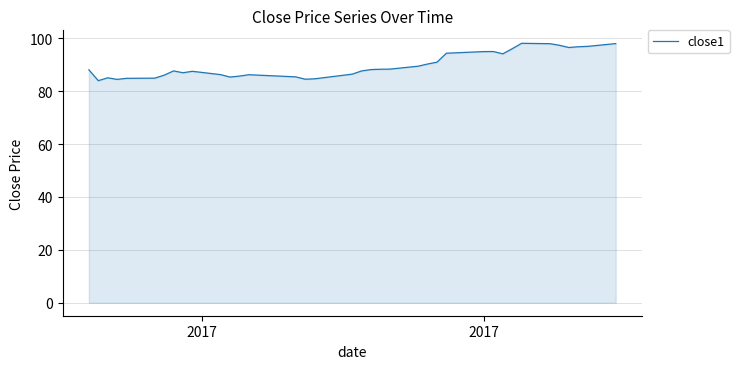

How many distinct data groups are displayed?

1